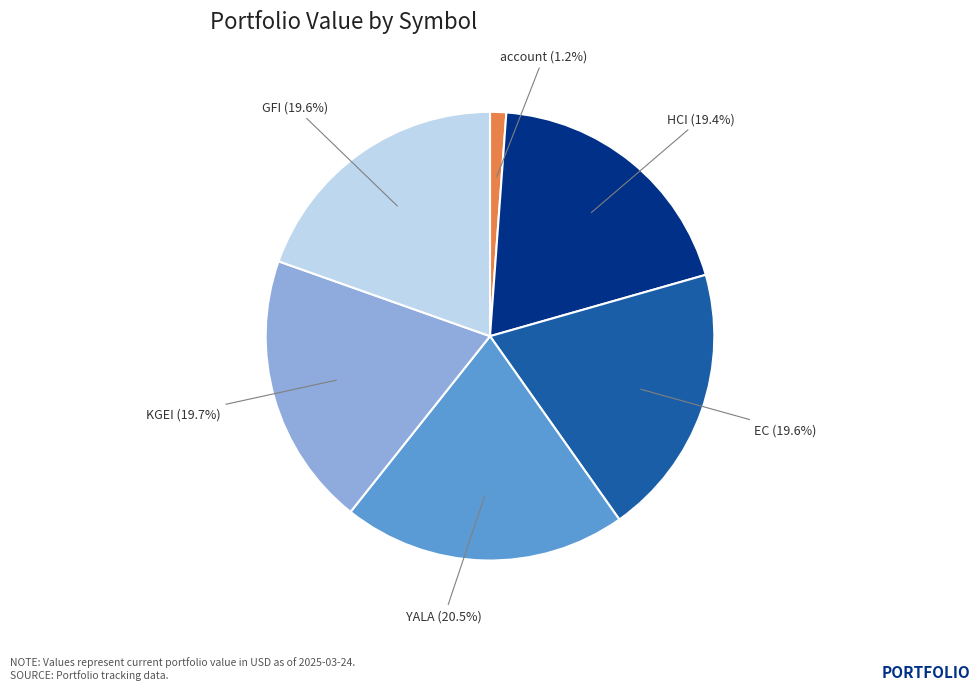

Does any single category account for the majority?

No